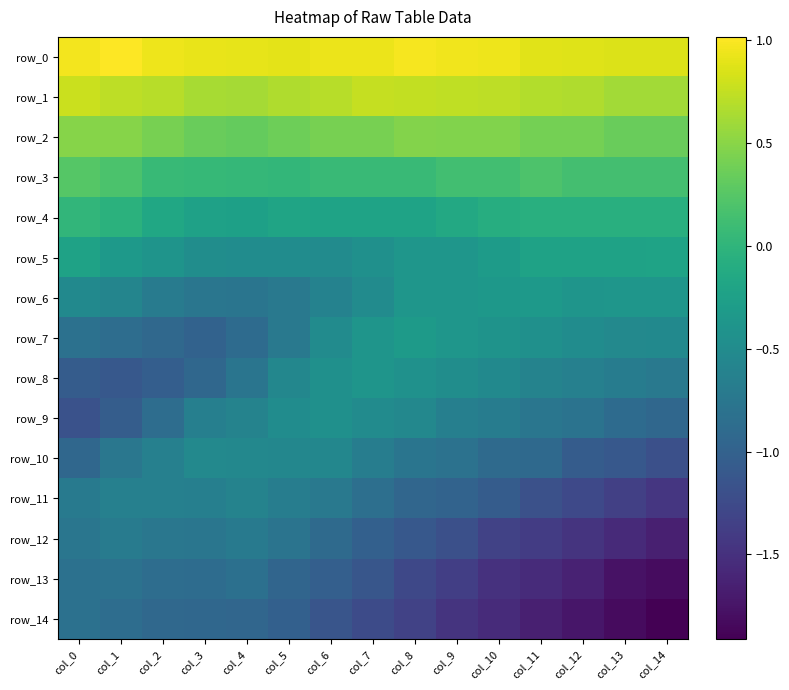

Between col_13 and col_5, which is larger?

col_5